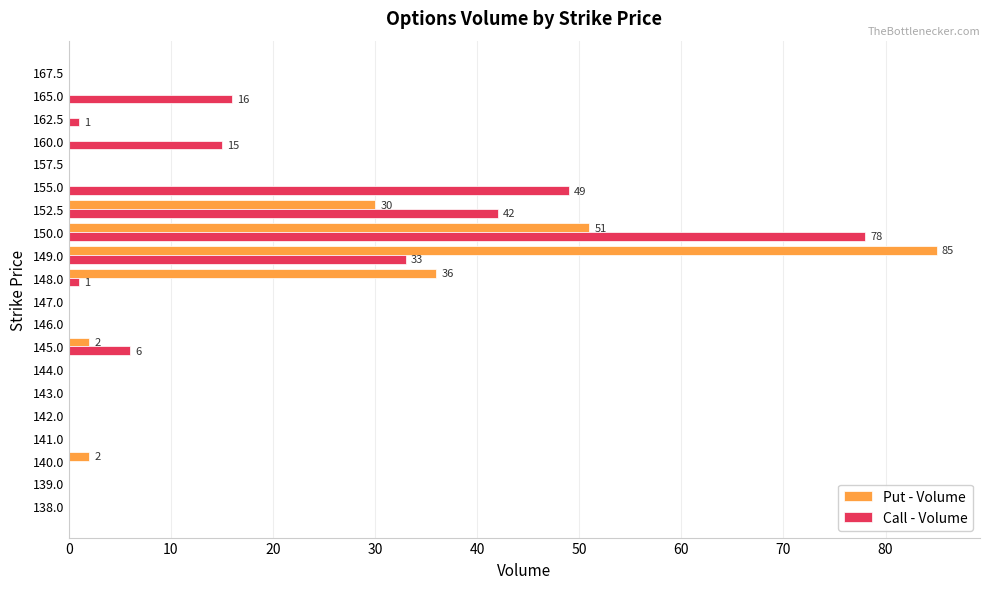

At which label is Put - Volume closest to 42?

148.0